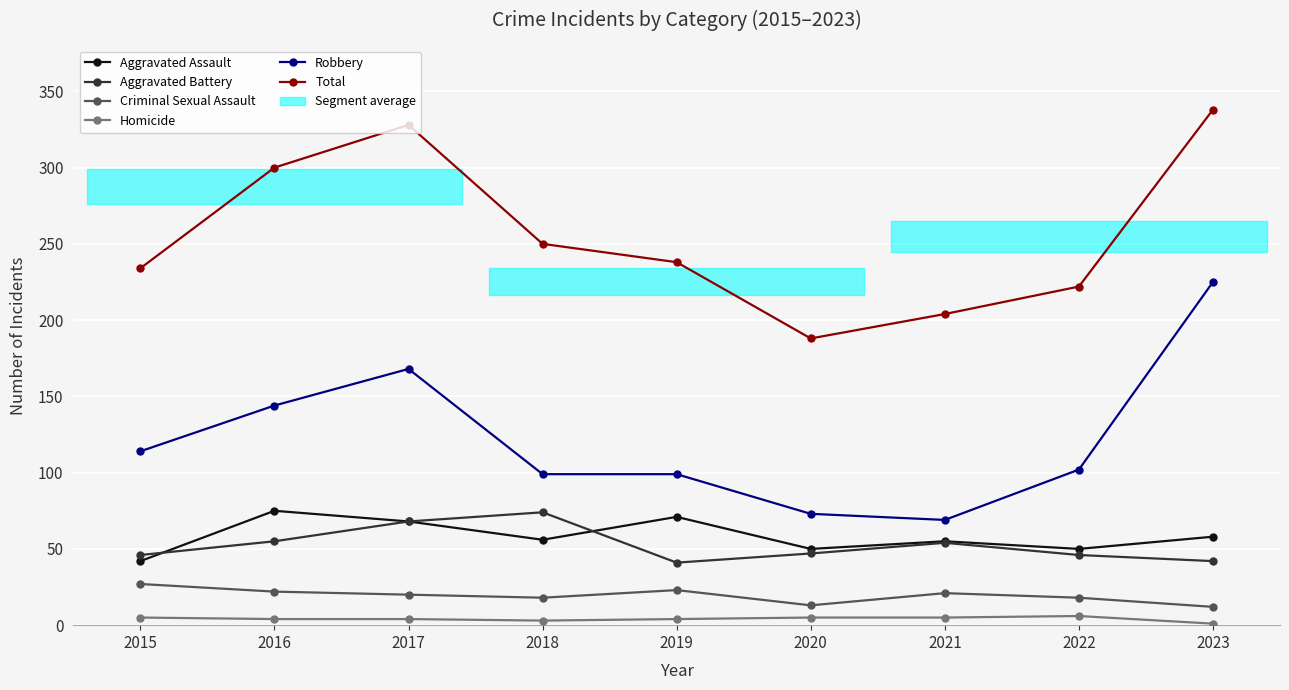

Reading right to left, list all the values displayed in this chart.

Aggravated Assault: 58	50	55	50	71	56	68	75	42
Aggravated Battery: 42	46	54	47	41	74	68	55	46
Criminal Sexual Assault: 12	18	21	13	23	18	20	22	27
Homicide: 1	6	5	5	4	3	4	4	5
Robbery: 225	102	69	73	99	99	168	144	114
Total: 338	222	204	188	238	250	328	300	234